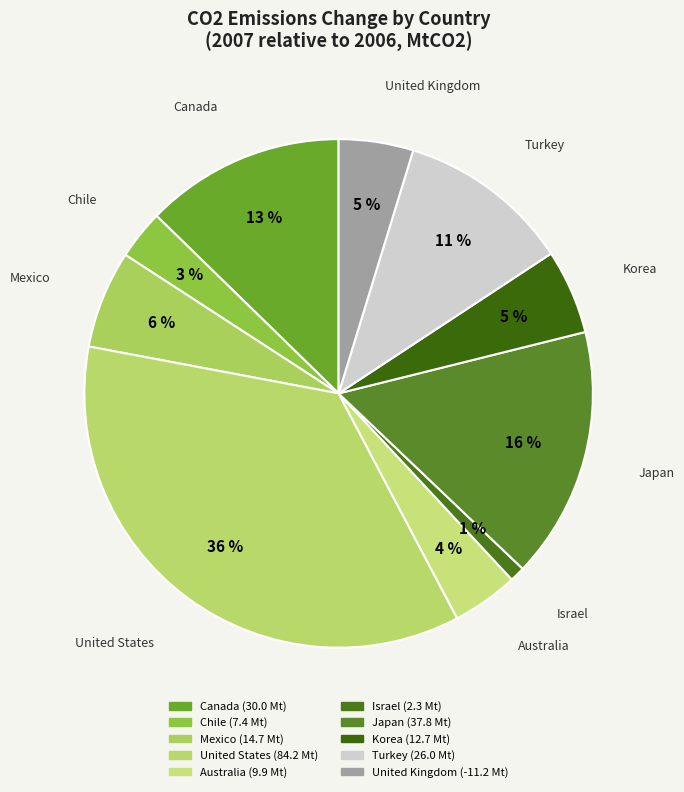

How many slices are in this pie chart?

10